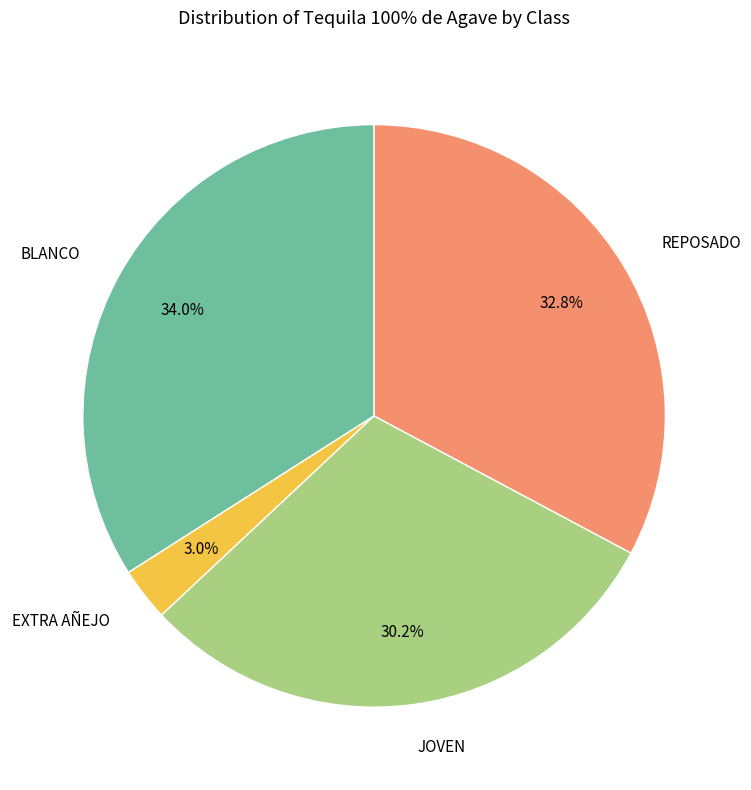

Combined, what portion of the pie is EXTRA AÑEJO and REPOSADO?

35.8%